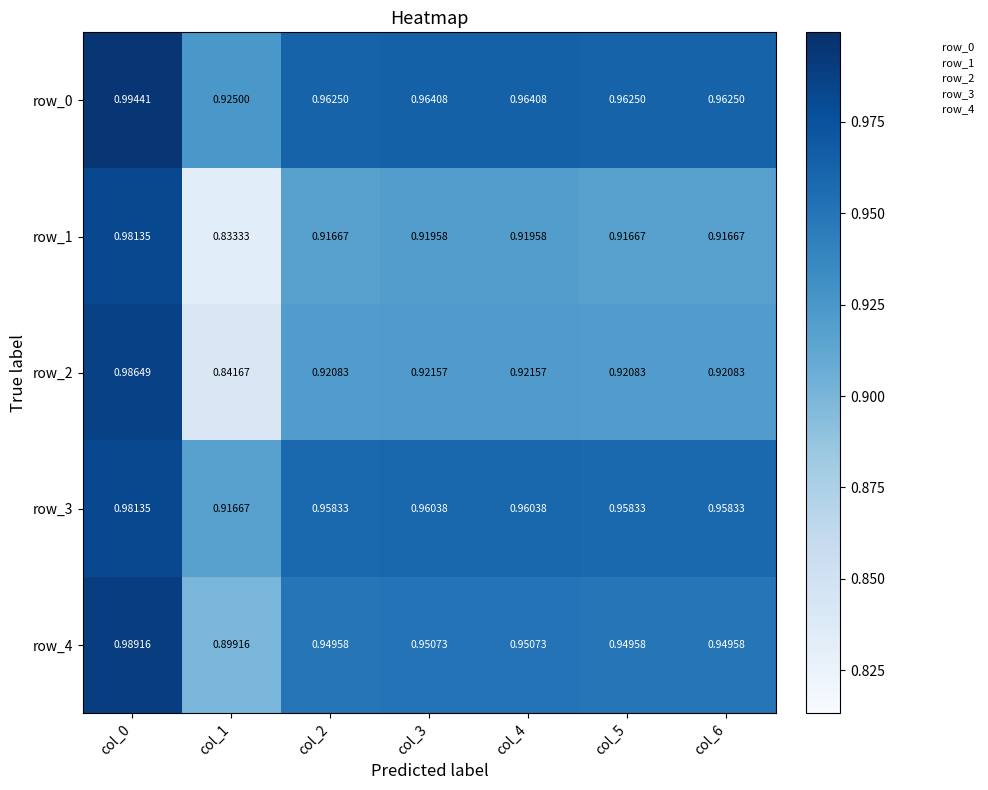

Is the value of row_3 at col_5 greater than the value of row_4 at col_0?

No